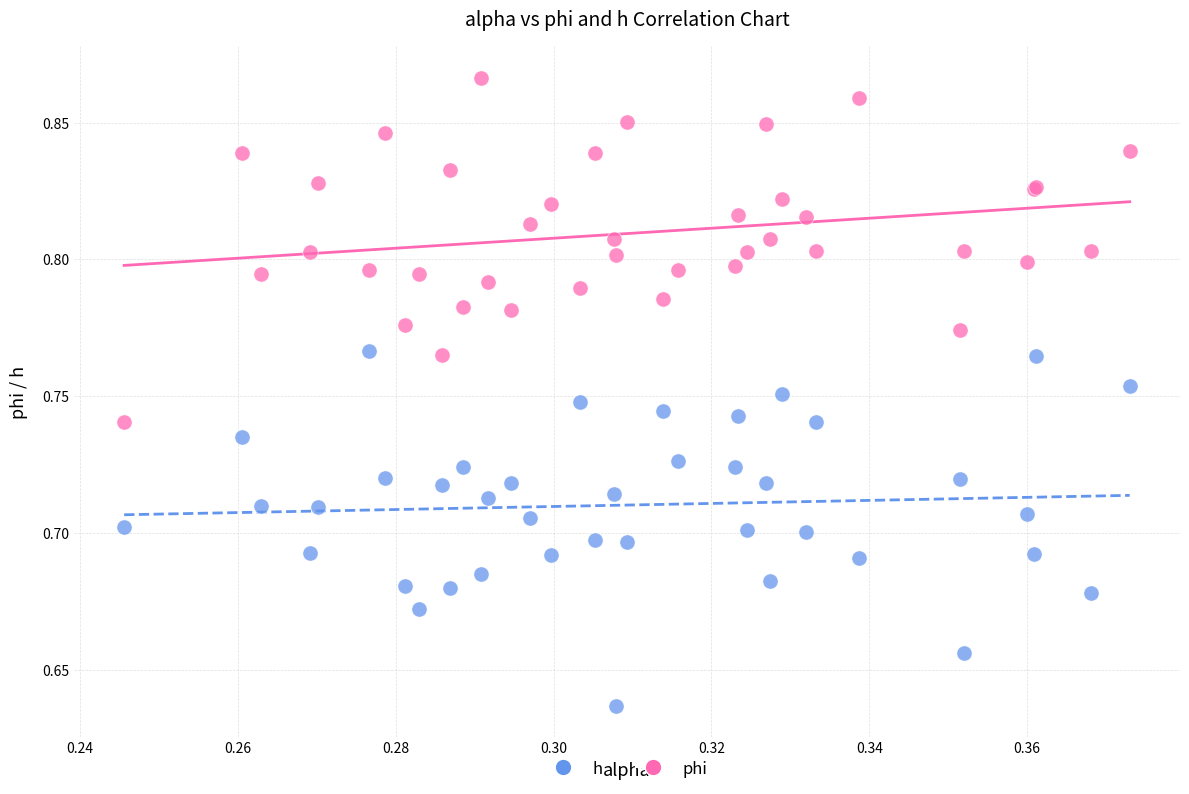

Which series contains the highest Y value?

phi